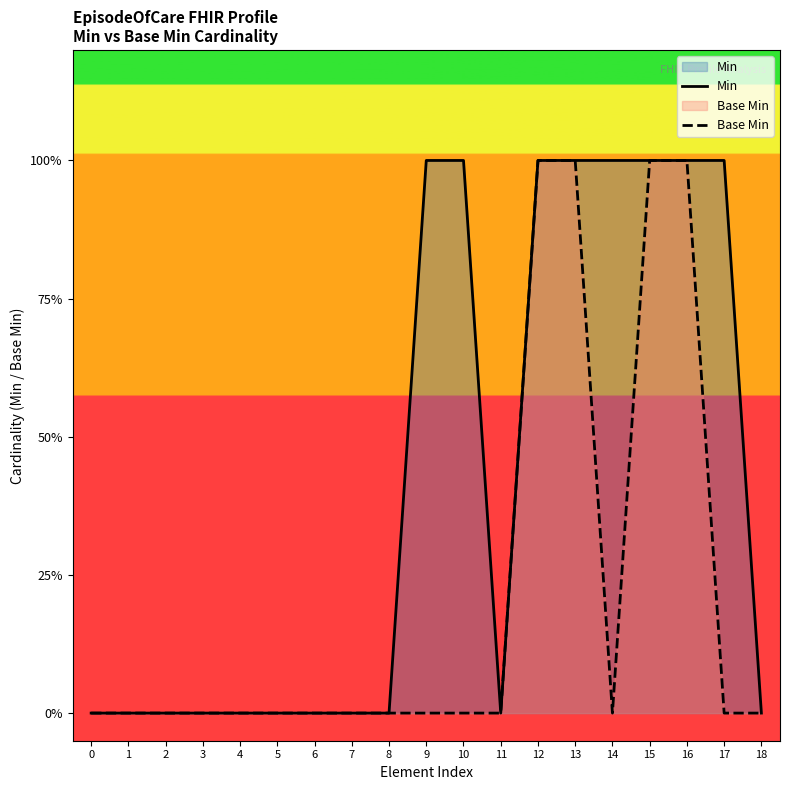

Which series has the largest range (max minus min)?

Min